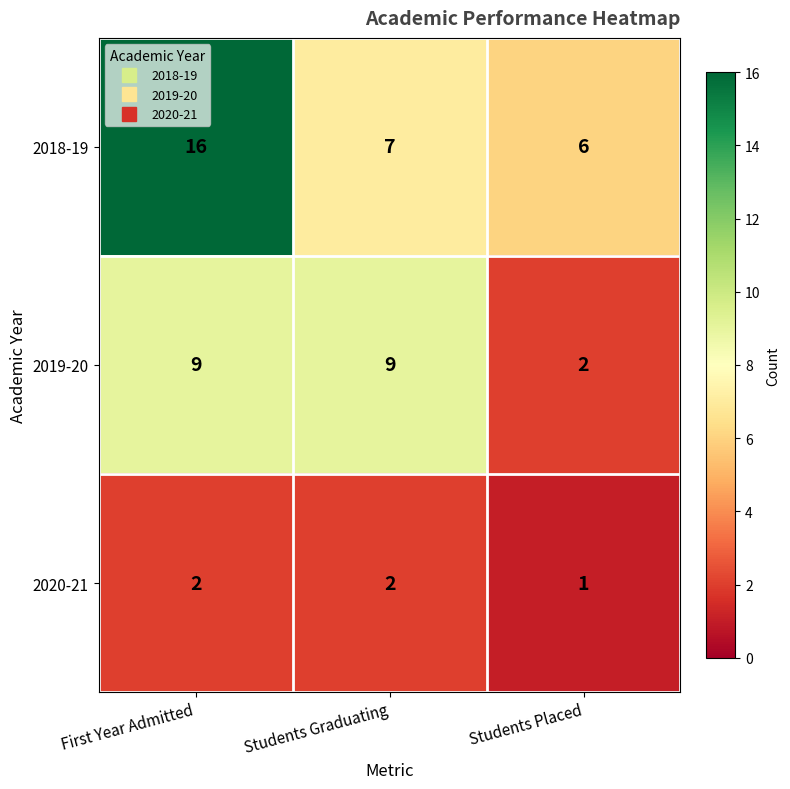

True or false: 2018-19 has a value of 7 at Students Graduating.

True